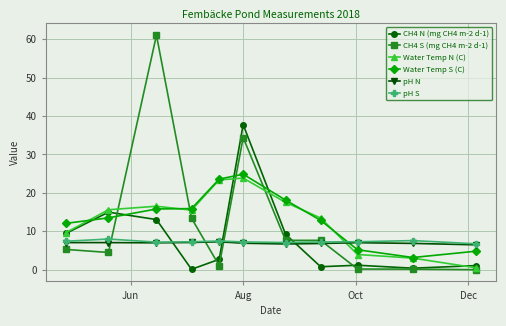

After their last crossing, which series has the higher values: pH N or Water Temp S (C)?

pH N